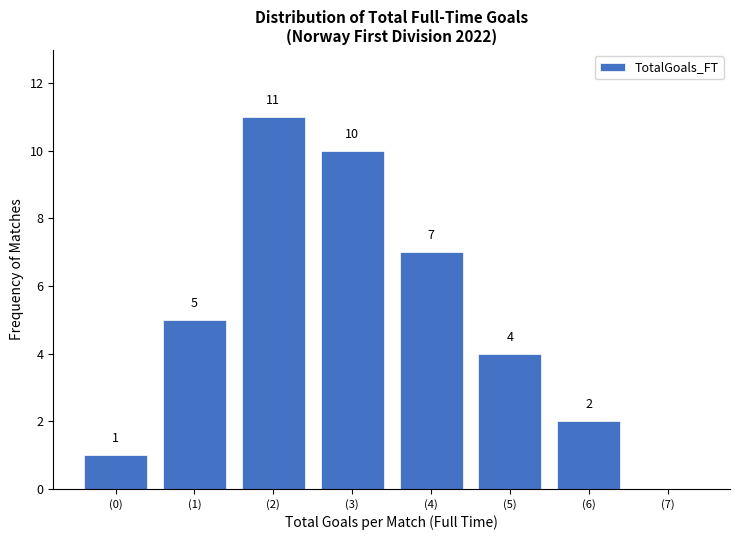

Reading left to right, extract all data points from this chart.

(0)=1	(1)=5	(2)=11	(3)=10	(4)=7	(5)=4	(6)=2	(7)=0